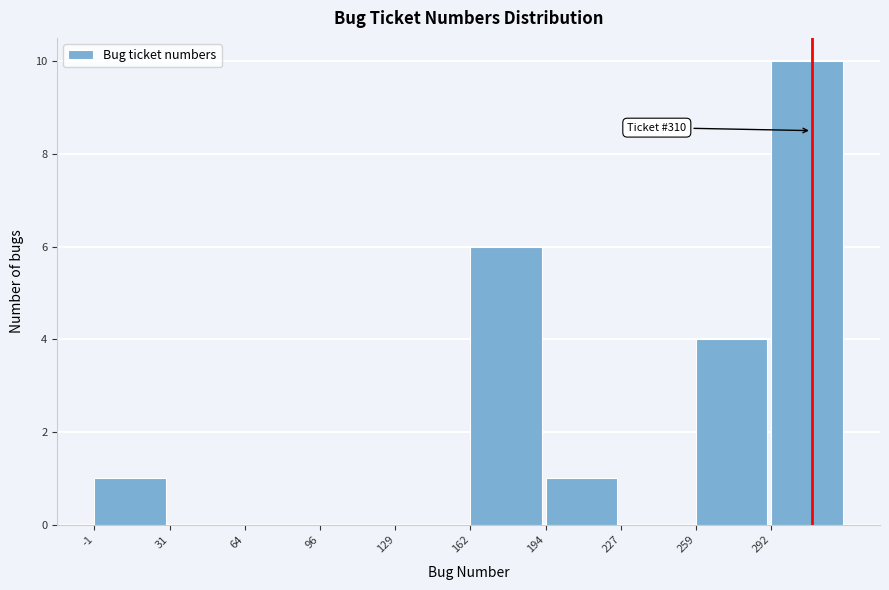

Over which range of the x-axis is the bar tallest?

290 to 325